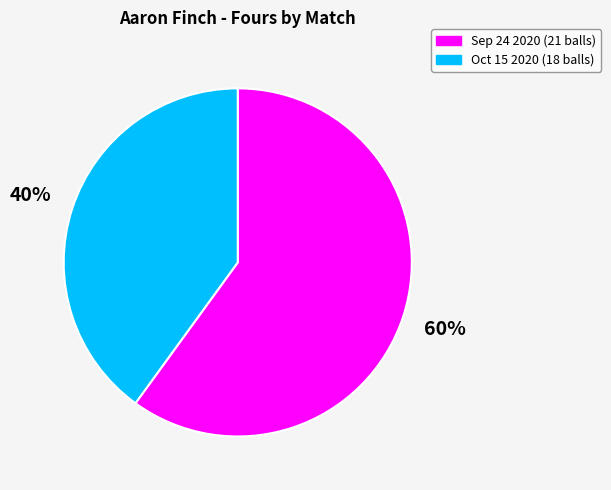

What is the ratio of the value at Oct 15 2020 (18 balls) to the value at Sep 24 2020 (21 balls)?

0.7